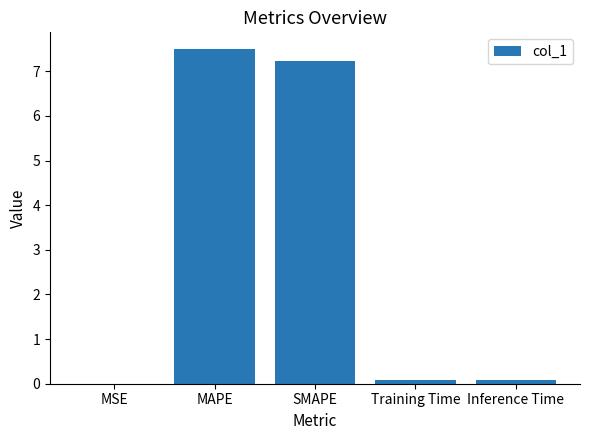

What is the greatest value displayed?

7.5